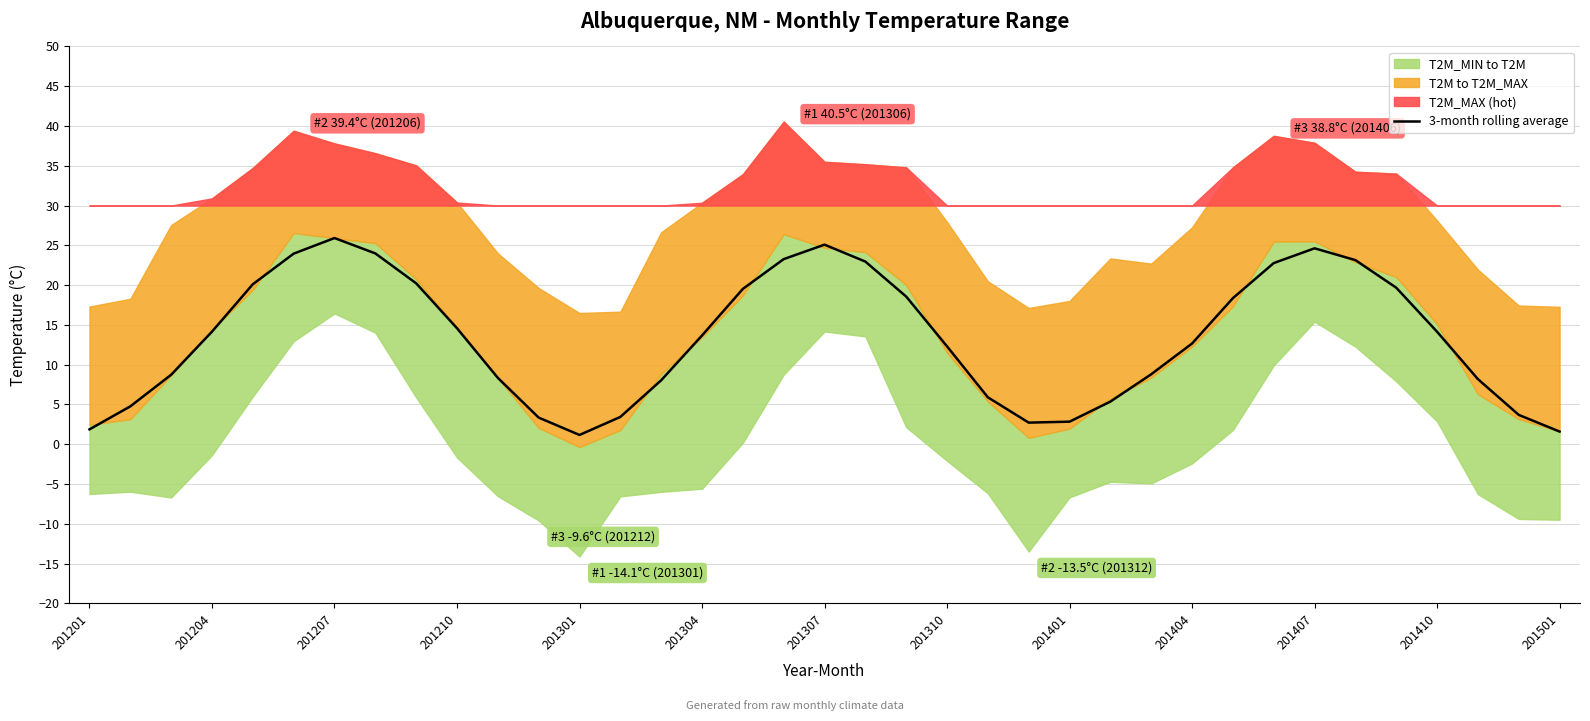

The value of 3-month rolling average at 201410 is 8.4. True or false?

False